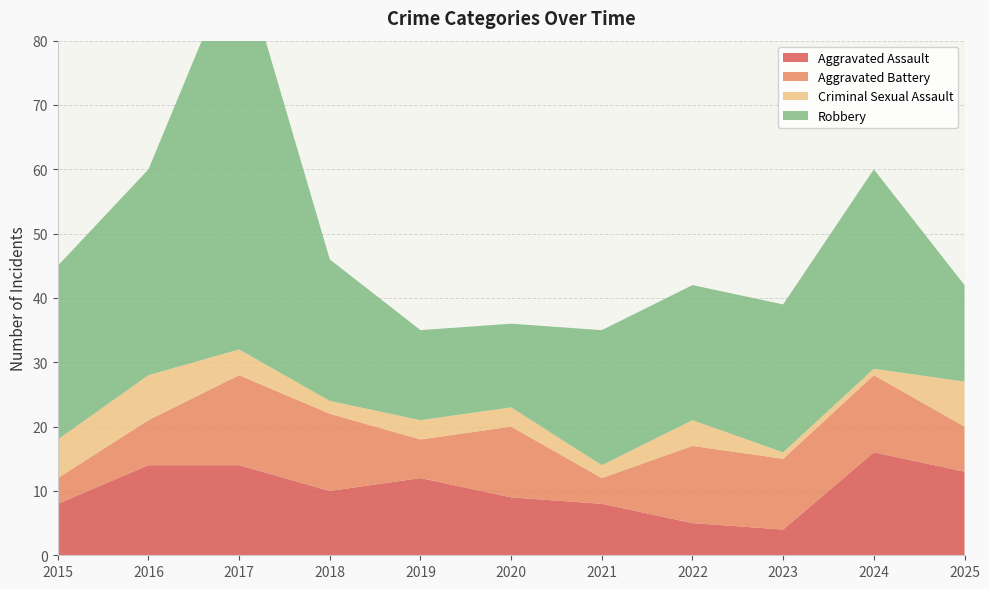

Reading left to right, list all the values displayed in this chart.

Aggravated Assault: 8	14	14	10	12	9	8	5	4	16	13
Aggravated Battery: 4	7	14	12	6	11	4	12	11	12	7
Criminal Sexual Assault: 6	7	4	2	3	3	2	4	1	1	7
Robbery: 27	32	62	22	14	13	21	21	23	31	15